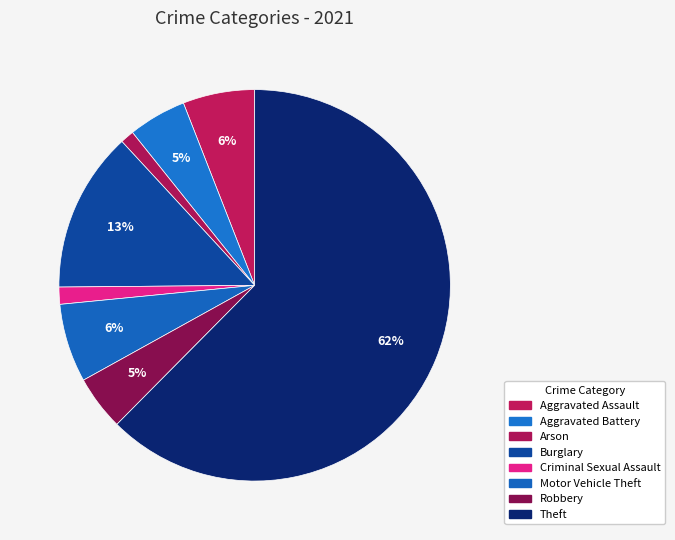

How many segments does this pie chart have?

8